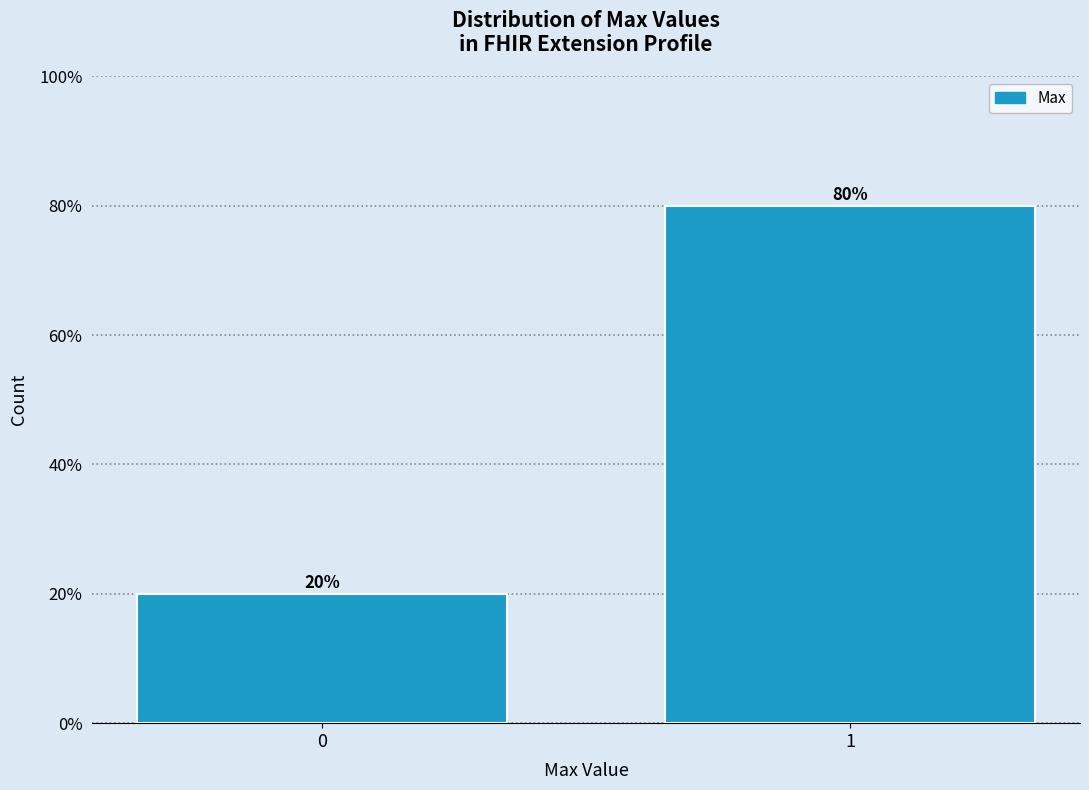

Reading left to right, list all the values displayed in this chart.

0=20	1=80